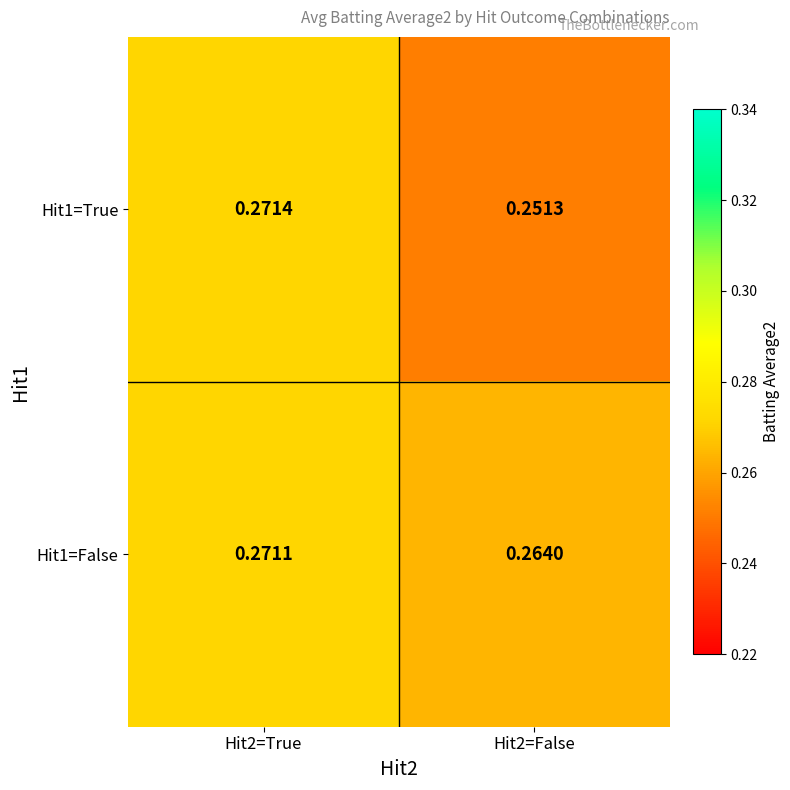

Is the value of Hit1=True at Hit2=False greater than the value of Hit1=False at Hit2=False?

No